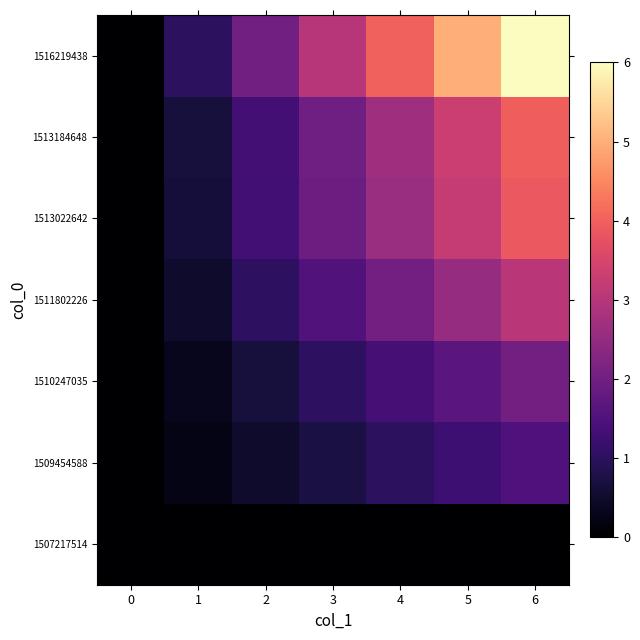

Reading left to right, what are all the values shown in this chart?

row_0: 0.0	0.0	0.0	0.0	0.0	0.0	0.0
row_1: 0.0	0.2	0.5	0.7	1.0	1.2	1.5
row_2: 0.0	0.3	0.7	1.0	1.3	1.7	2.0
row_3: 0.0	0.5	1.0	1.5	2.0	2.5	3.1
row_4: 0.0	0.6	1.3	1.9	2.6	3.2	3.9
row_5: 0.0	0.7	1.3	2.0	2.7	3.3	4.0
row_6: 0.0	1.0	2.0	3.0	4.0	5.0	6.0